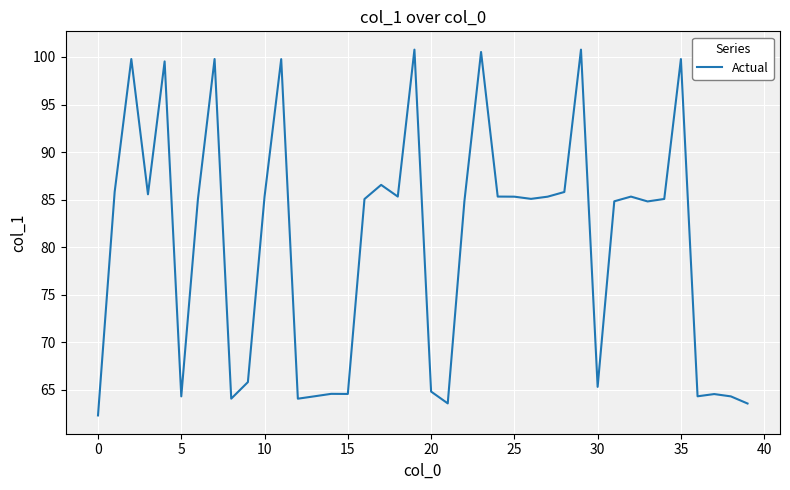

What is the maximum value shown in the chart?

100.8